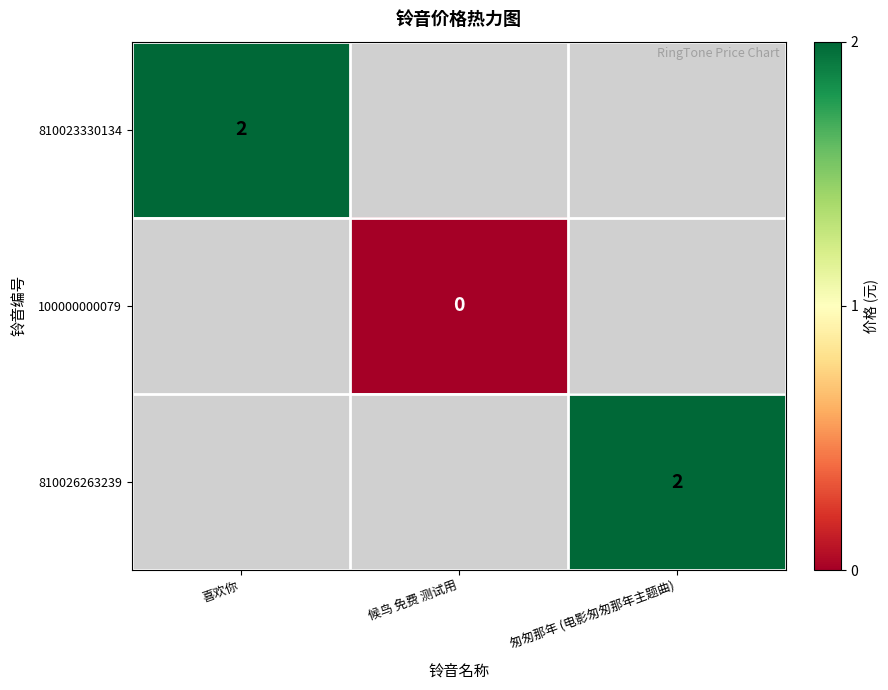

True or false: 810023330134 has a value of 3 at 喜欢你.

False